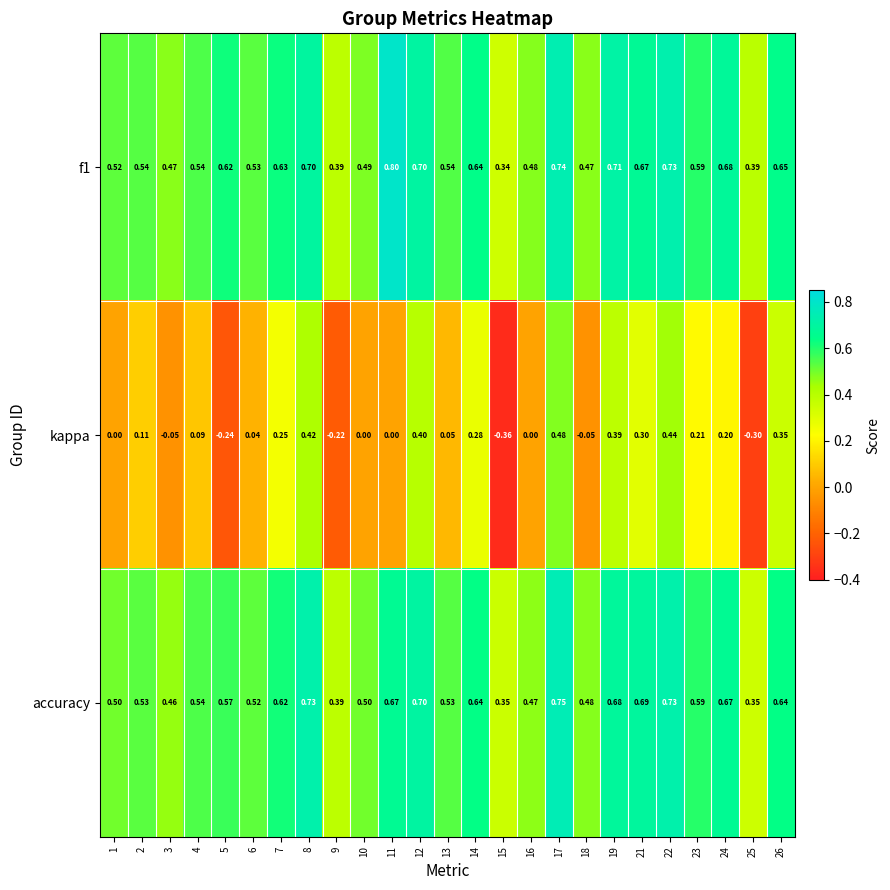

List the series in order of their peak value, highest first.

f1, accuracy, kappa